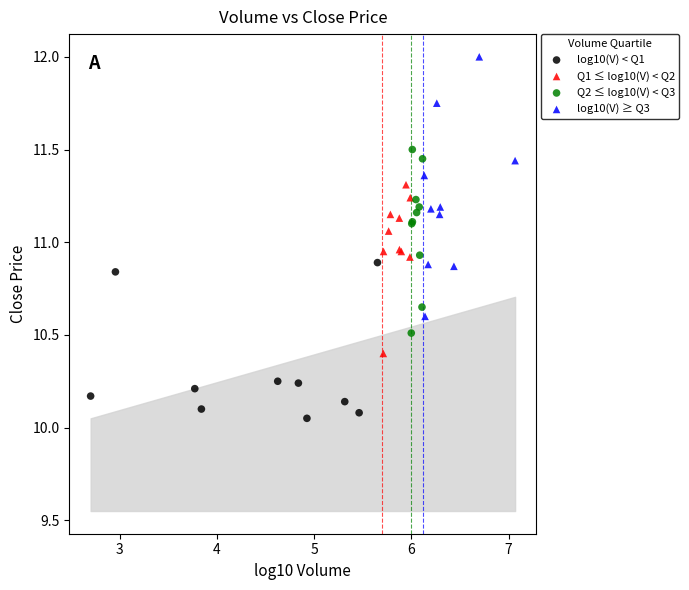

Which series contains the highest Y value?

log10(V) ≥ Q3